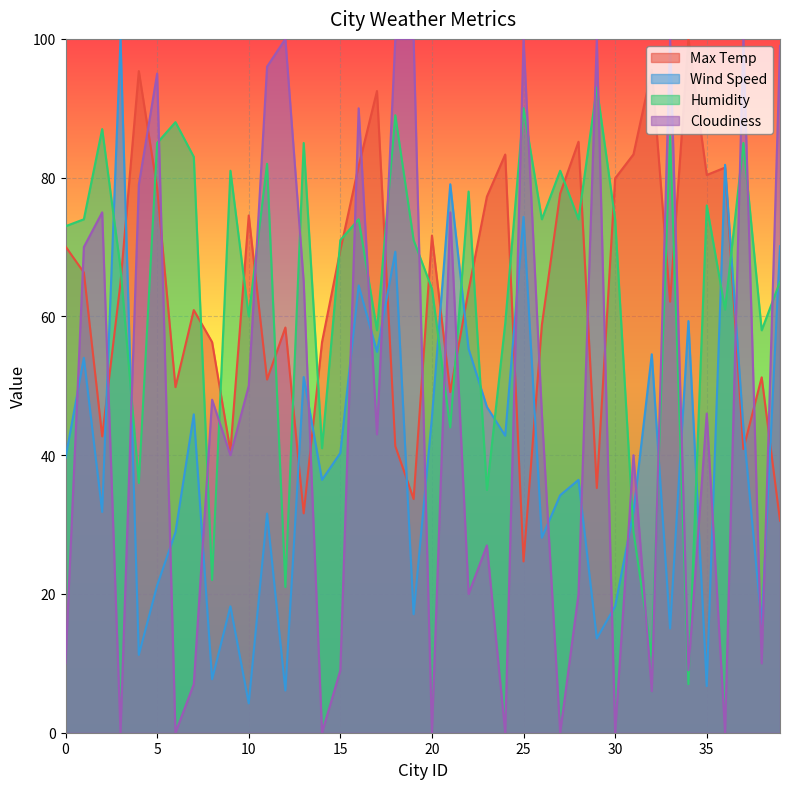

What is the difference between the Cloudiness values at 7 and 22?

13.0